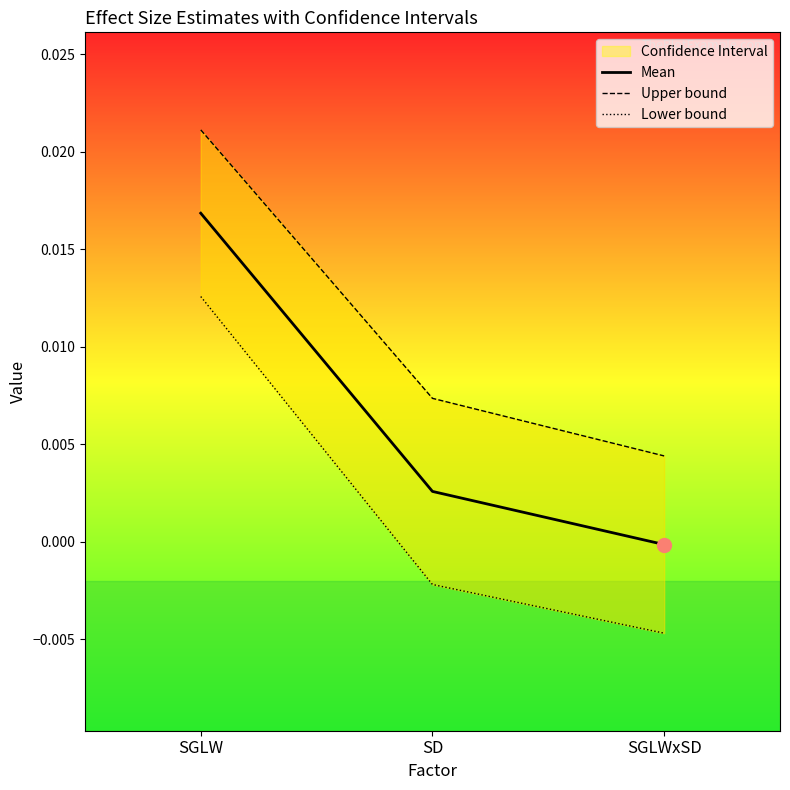

Which series reaches the maximum Y coordinate?

Upper bound